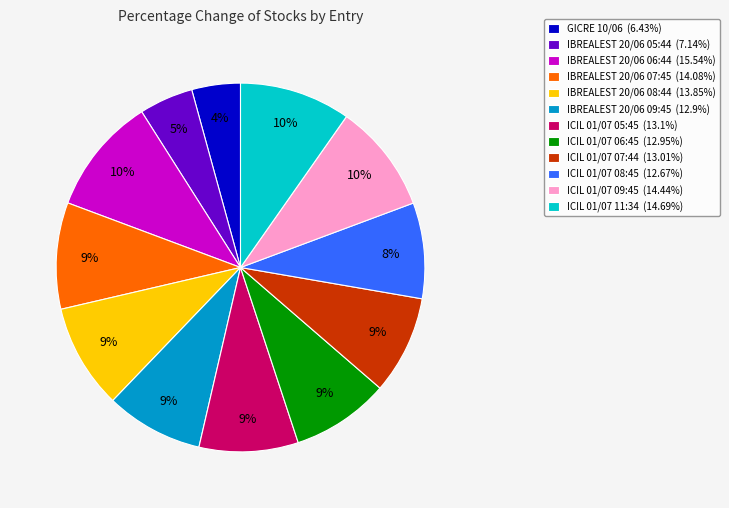

To the nearest percent, what is the difference between the largest and smallest slice percentages?

6%